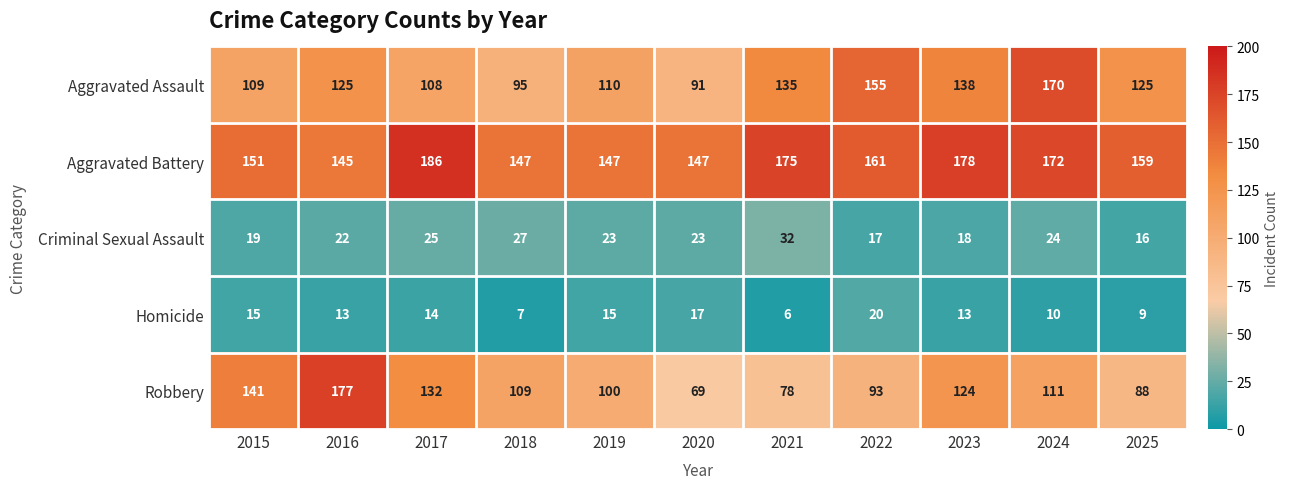

The Aggravated Battery series shows 304 at 2024. True or false?

False